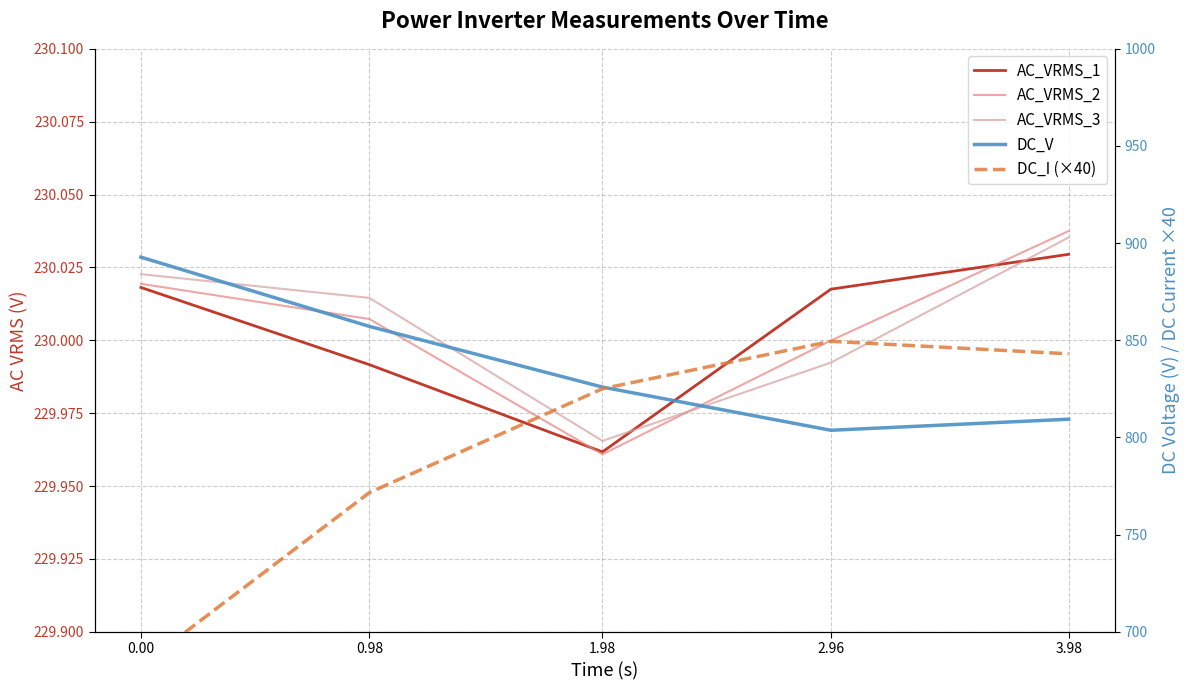

At 0.98, list the series in order from smallest to largest.

AC_VRMS_1, AC_VRMS_2, AC_VRMS_3, DC_I (×40), DC_V